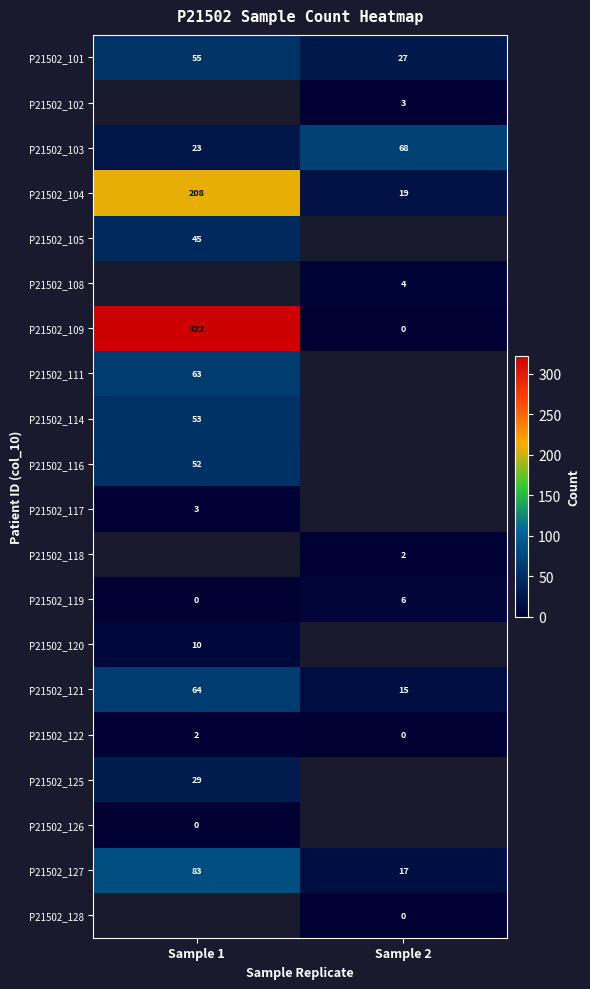

How many series are shown in this chart?

20